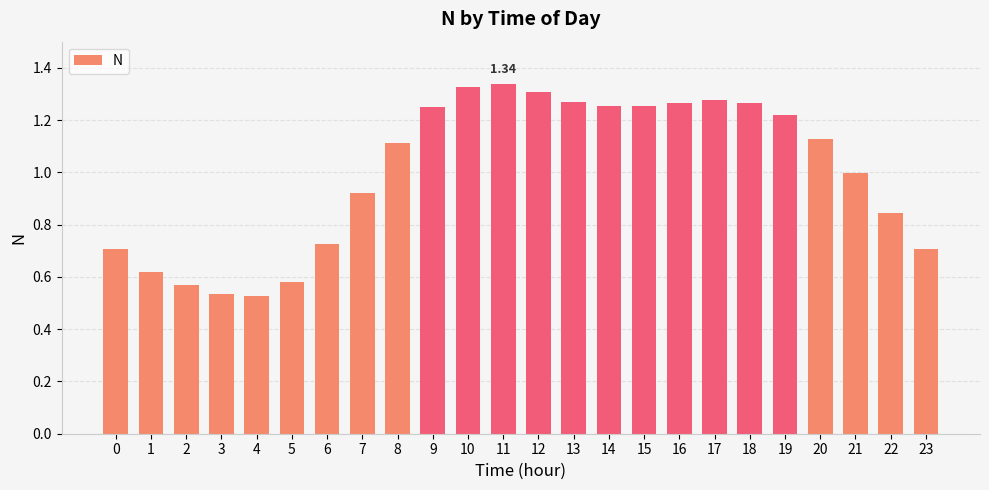

How many data points does each series have?

24